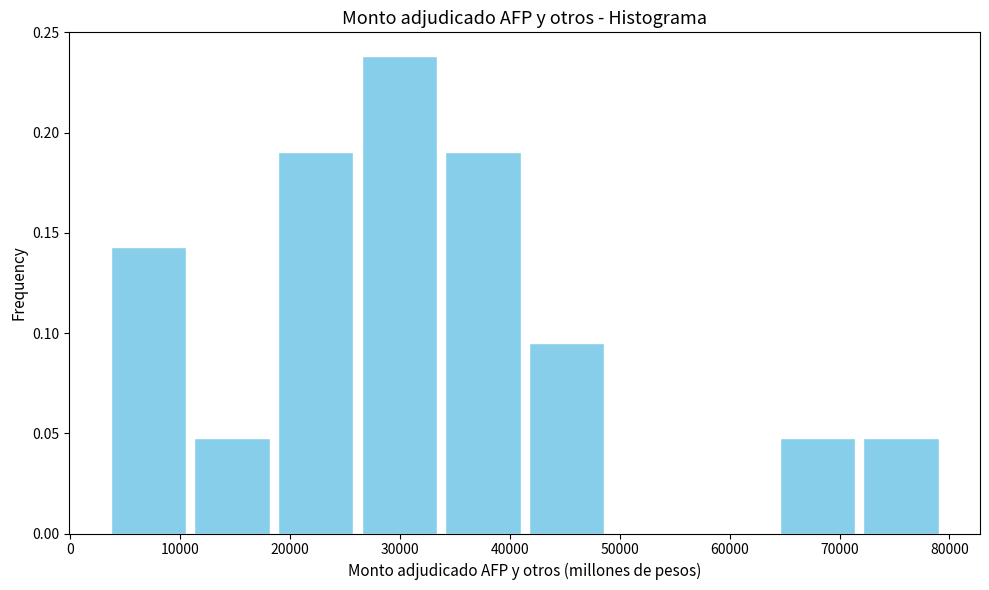

Reading left to right, list every bar in this chart as the range it spans on the x-axis followed by its height. Neither the bar edges nor the heights are printed on the chart, so give them approximately, as read against the axes.

3000 to 11000: 0.145
11000 to 19000: 0.050
19000 to 26000: 0.190
26000 to 34000: 0.240
34000 to 41000: 0.190
41000 to 49000: 0.095
49000 to 57000: 0
57000 to 64000: 0
64000 to 72000: 0.050
72000 to 79000: 0.050